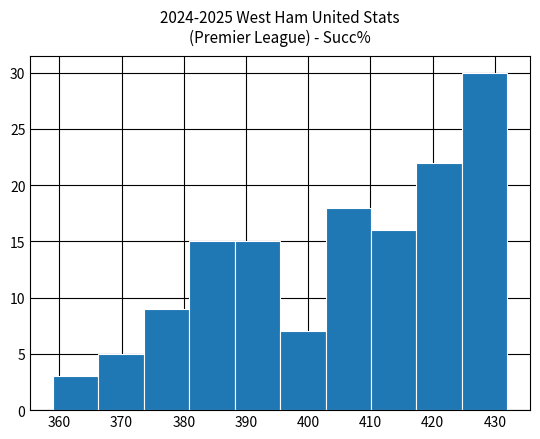

Over which range of the x-axis is the bar tallest?

424.7 to 432.0